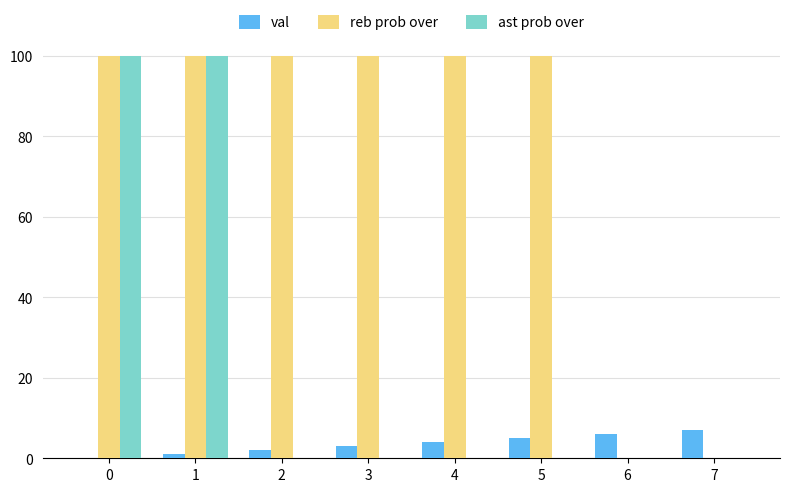

Reading left to right, extract all data points from this chart.

val: 0=0	1=1	2=2	3=3	4=4	5=5	6=6	7=7
reb prob over: 0=100	1=100	2=100	3=100	4=100	5=100	6=0	7=0
ast prob over: 0=100	1=100	2=0	3=0	4=0	5=0	6=0	7=0